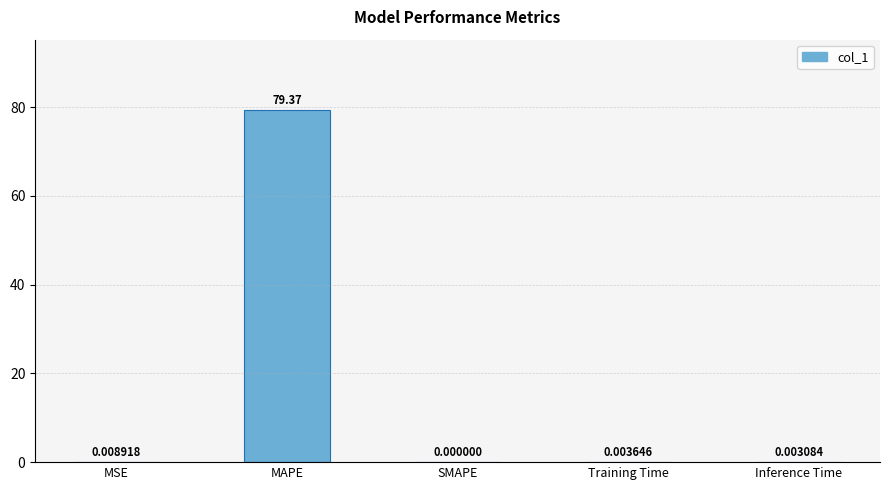

At which label is the value closest to 39?

MSE